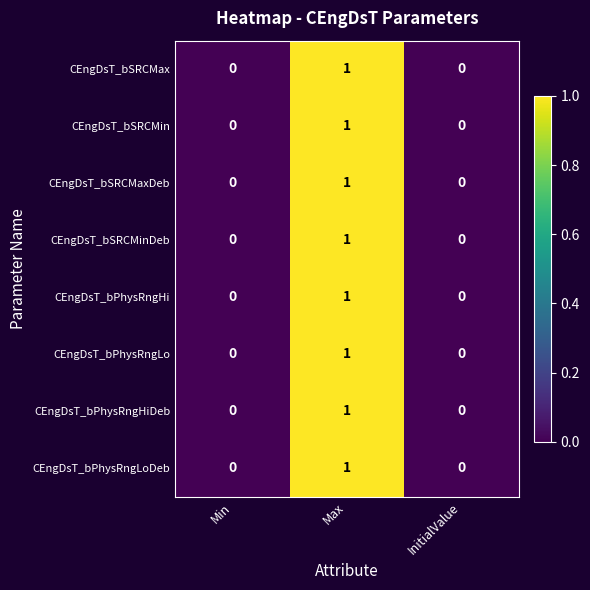

True or false: CEngDsT_bPhysRngHi has a value of 1 at Max.

True